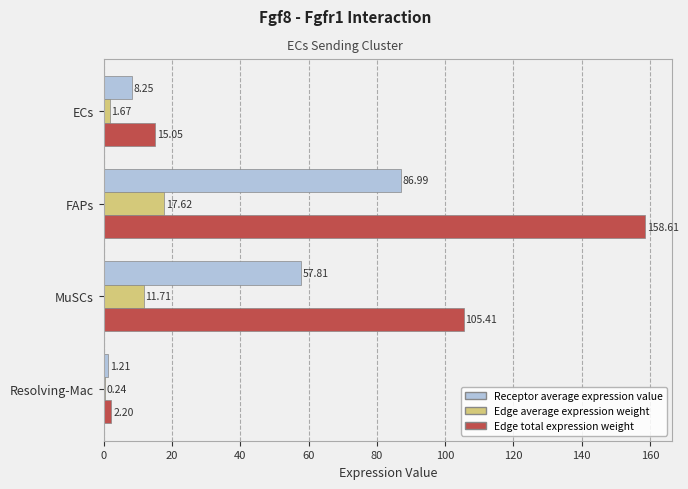

Which series has the largest total across all categories?

Edge total expression weight